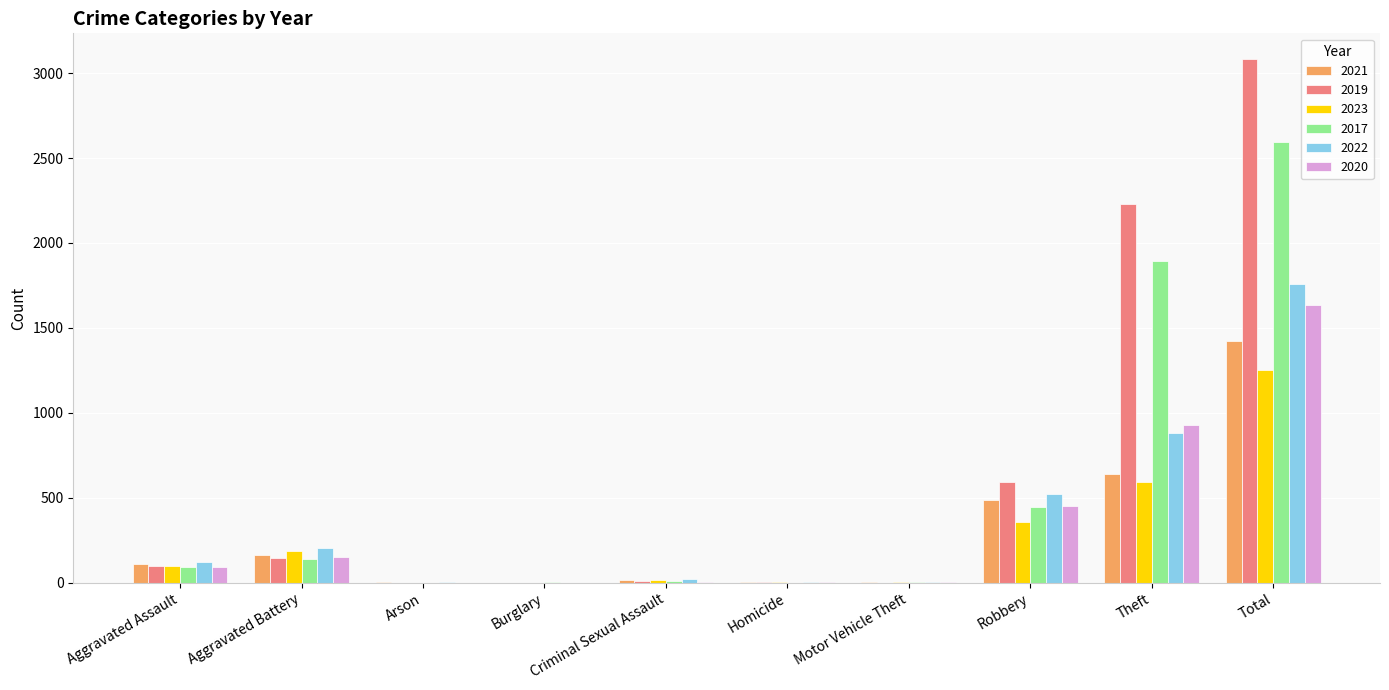

What are all the series names shown in the legend?

2021, 2019, 2023, 2017, 2022, 2020